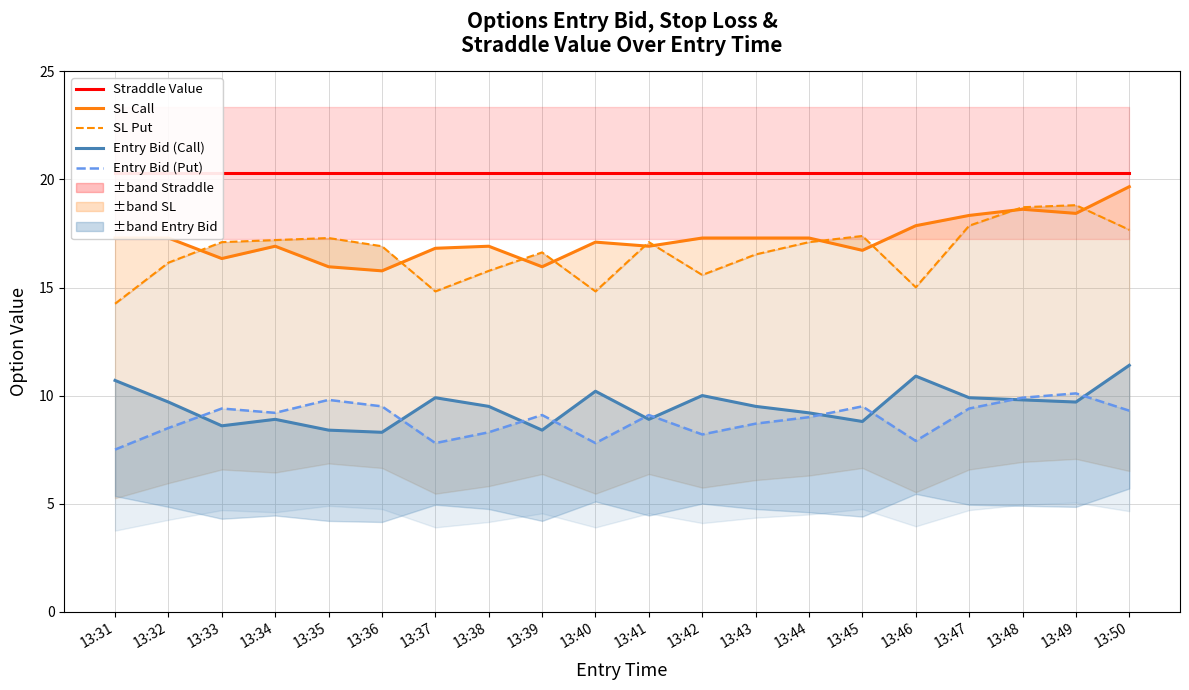

Count the number of data series in this chart.

5